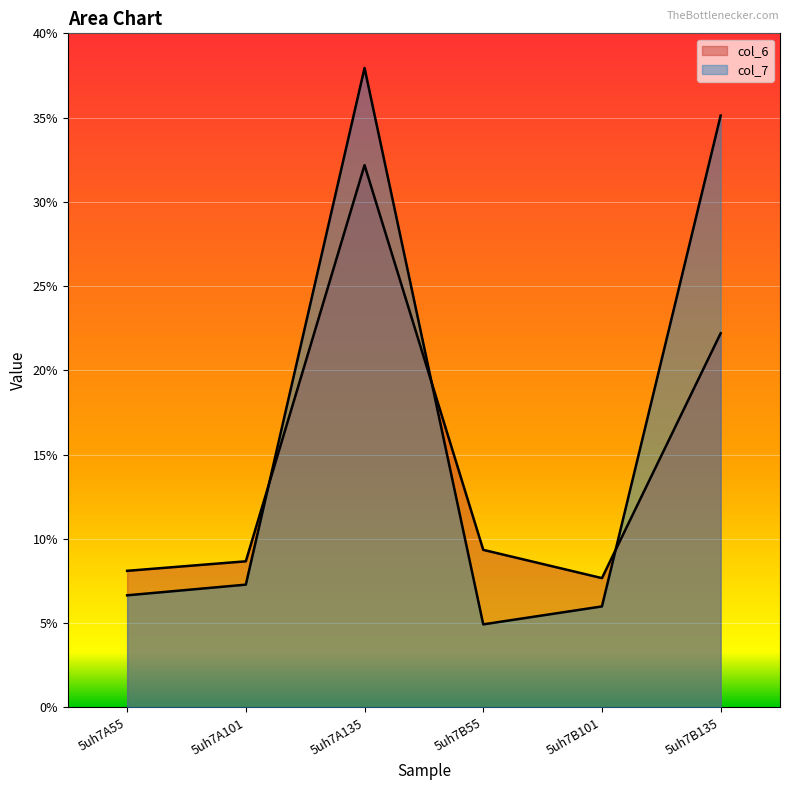

The value of col_7 at 5uh7A55 is 1.6. True or false?

False